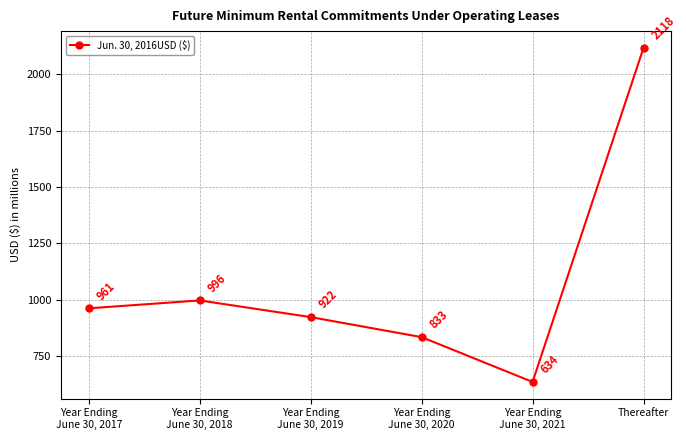

What is the value of the 4th point from the left?

833